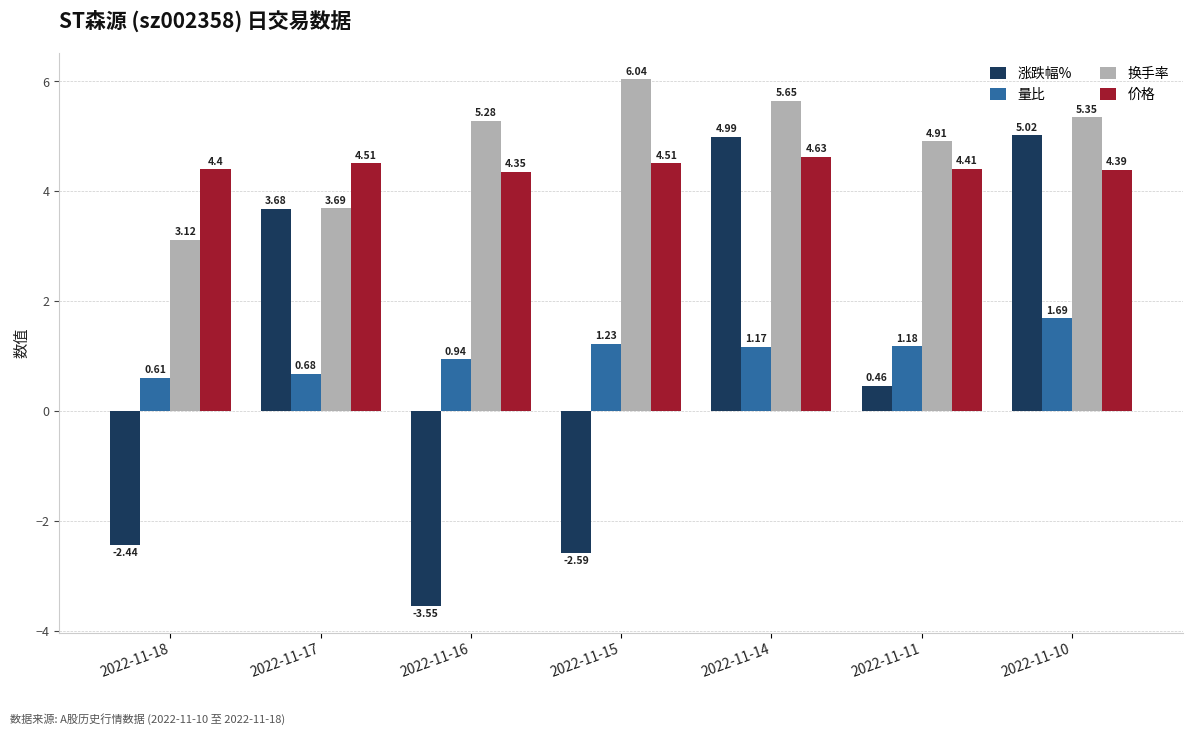

How many bars are there in each group?

4